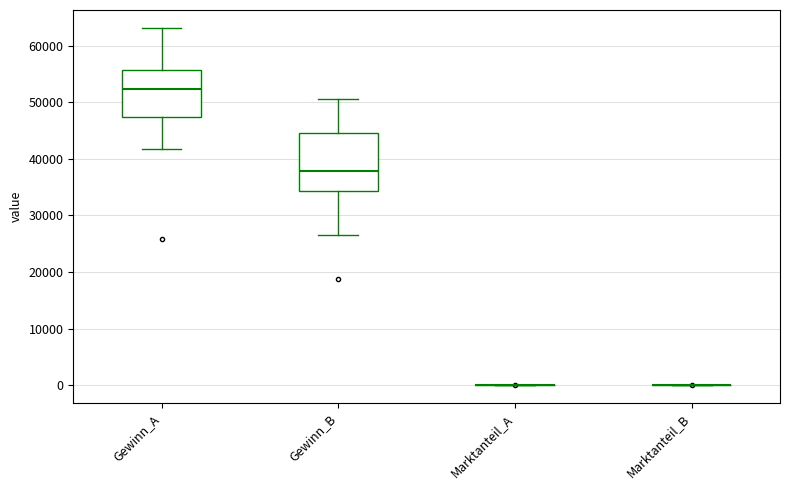

Comparing the boxes themselves (not the whiskers), which one is the tallest?

Gewinn_B